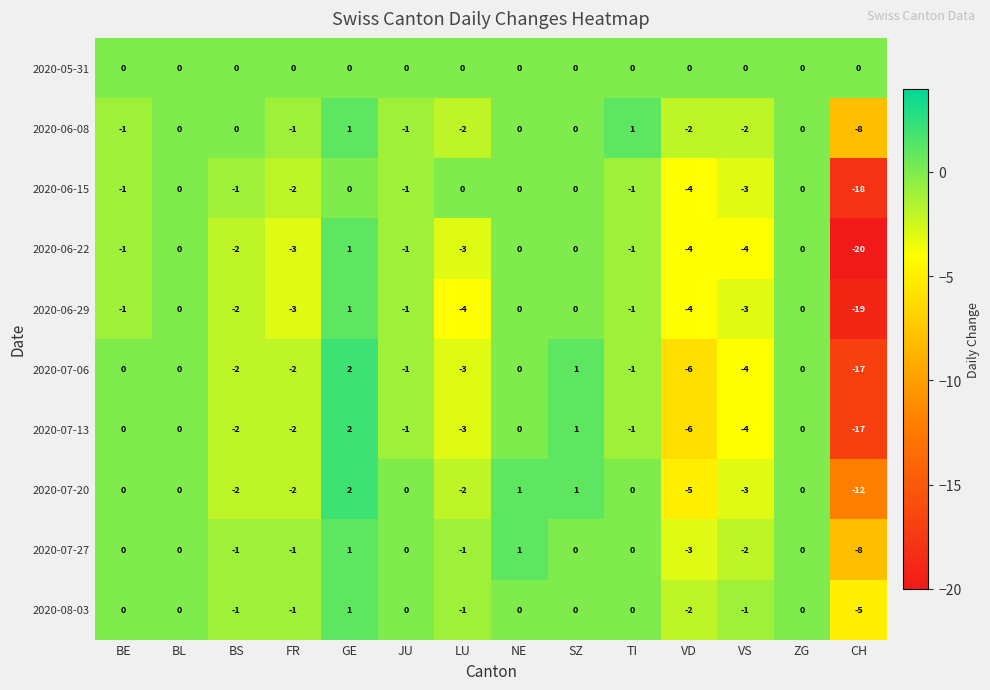

Is it true that 2020-06-15 equals 12 at GE?

False